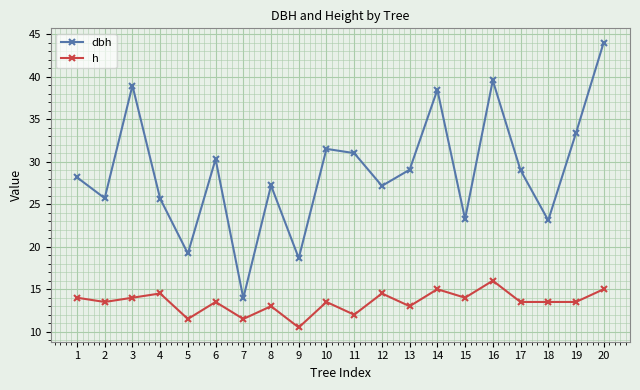

Rank the series by their maximum value, from lowest to highest.

h, dbh